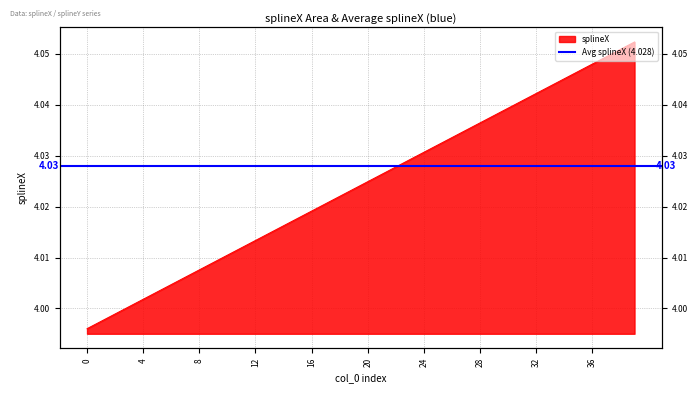

The value at 35 is 6.5. True or false?

False